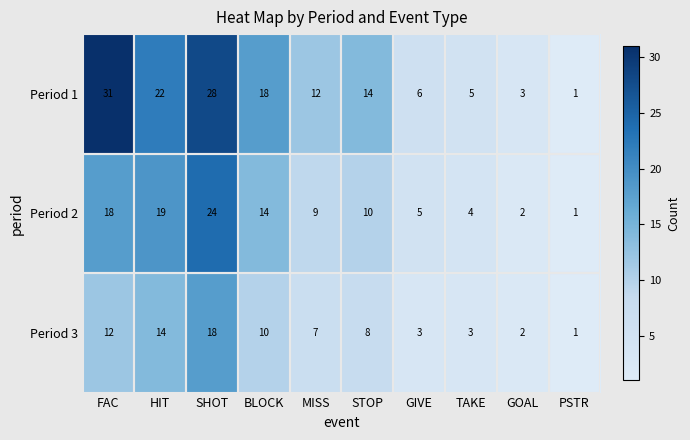

What is the greatest value displayed?

31